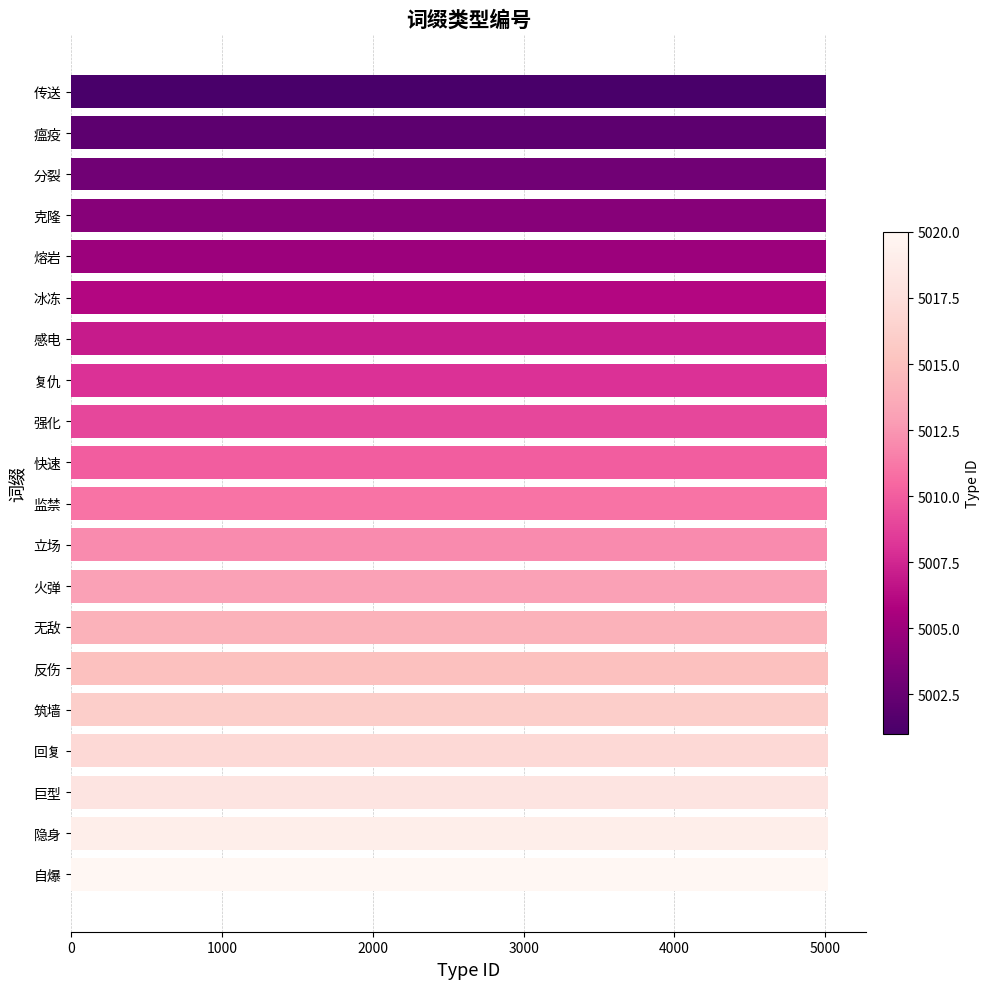

What is the sum of all values?

100210